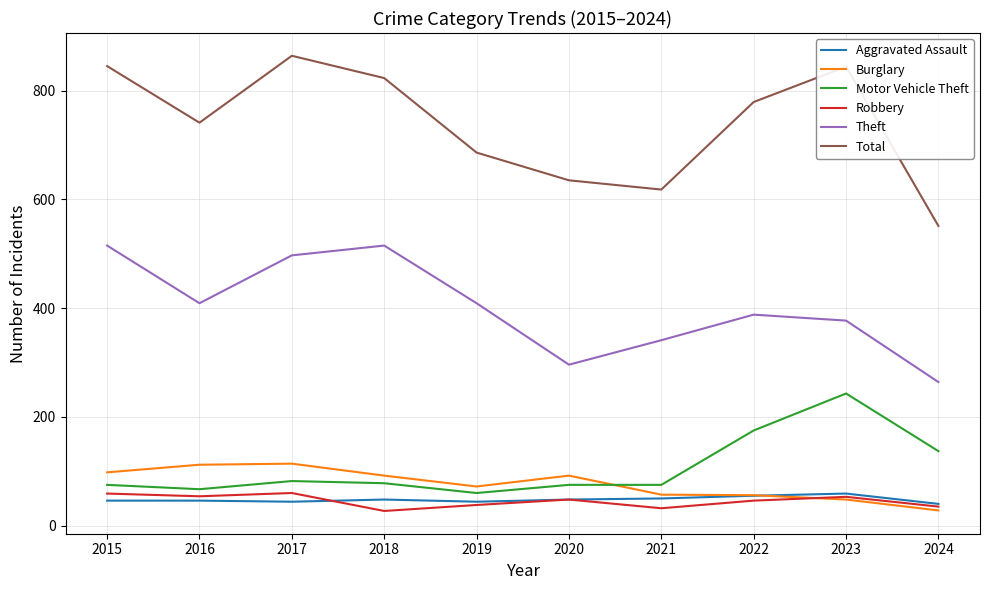

Which series changed the most between 2015 and 2018?

Robbery